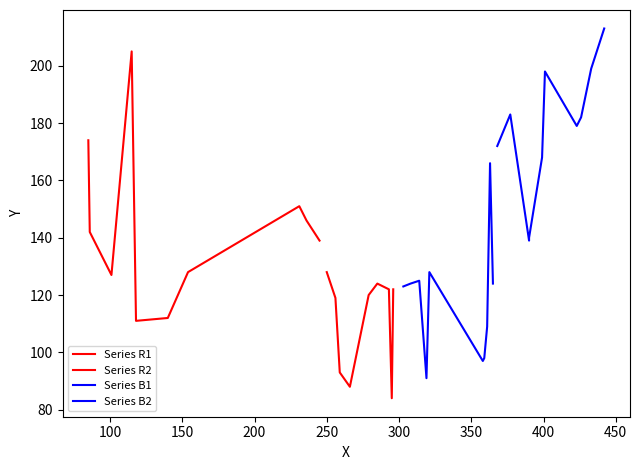

What is the maximum value for Series B1?

166